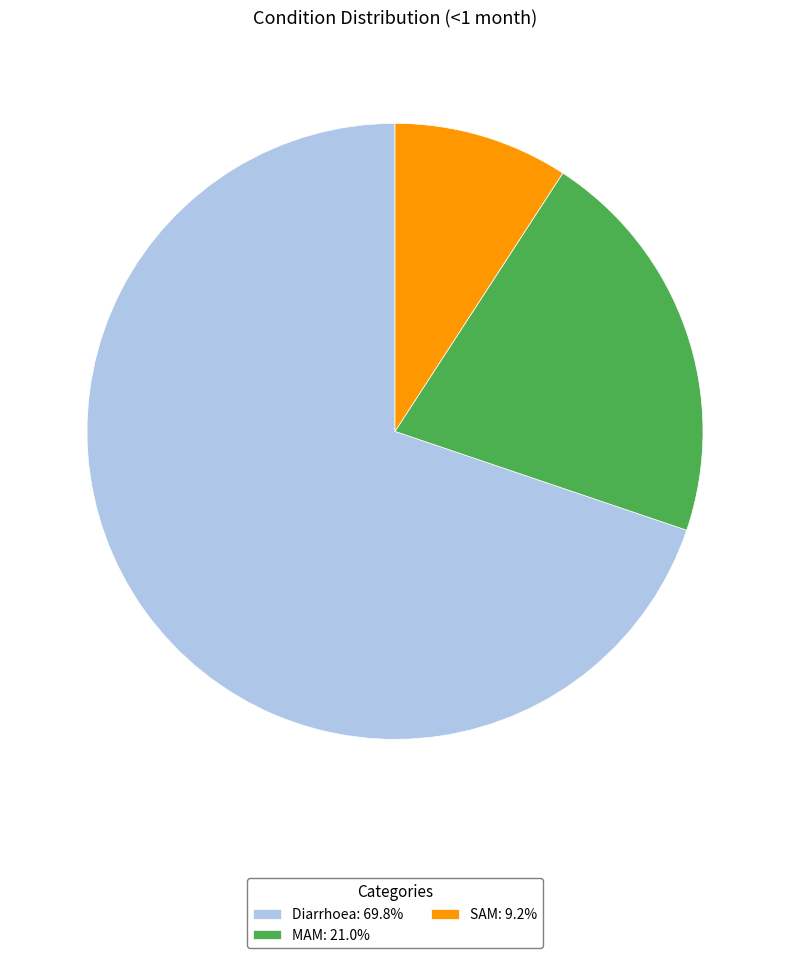

Do MAM: 21.0% and SAM: 9.2% together represent more than half of the pie?

No